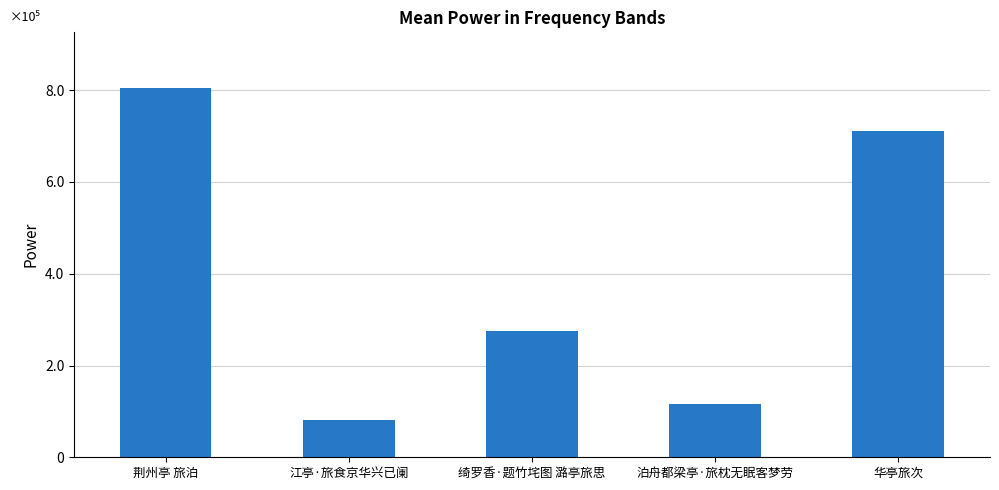

What is the change in value from 江亭·旅食京华兴已阑 to 绮罗香·题竹垞图 潞亭旅思?

+194662